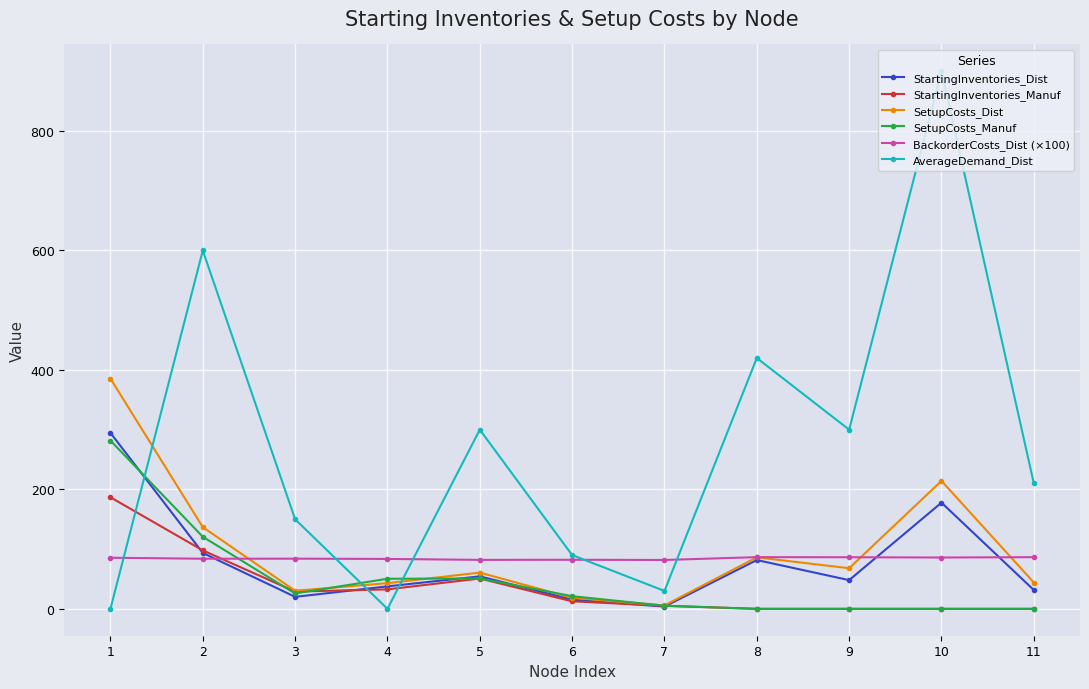

What is the difference between the highest and lowest values at 1?

385.6